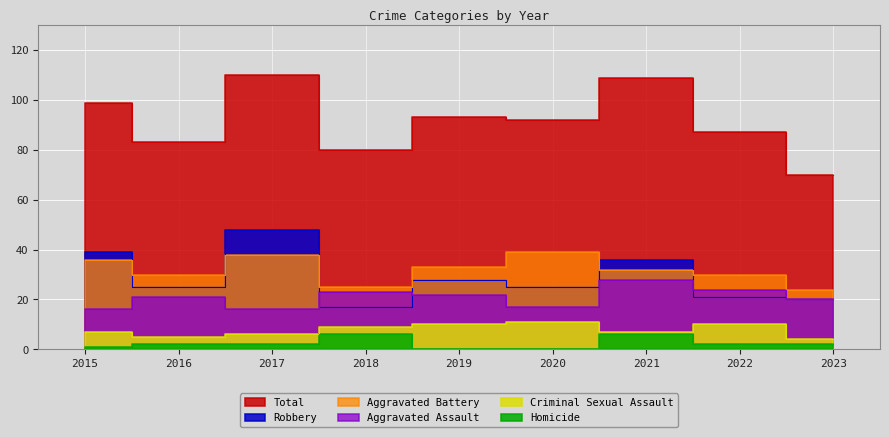

What is the difference between the highest and lowest values at 2019?

93